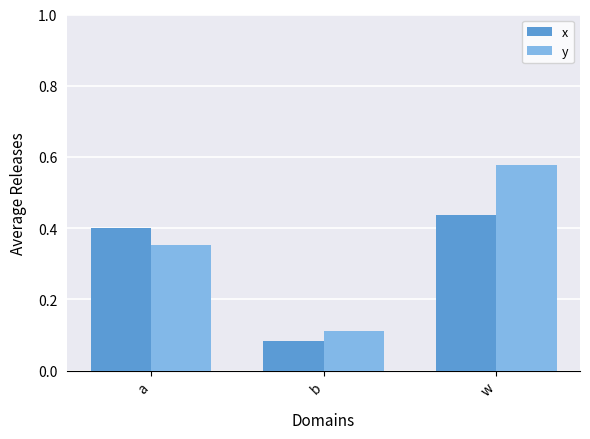

Where is x nearest to the value 0?

b